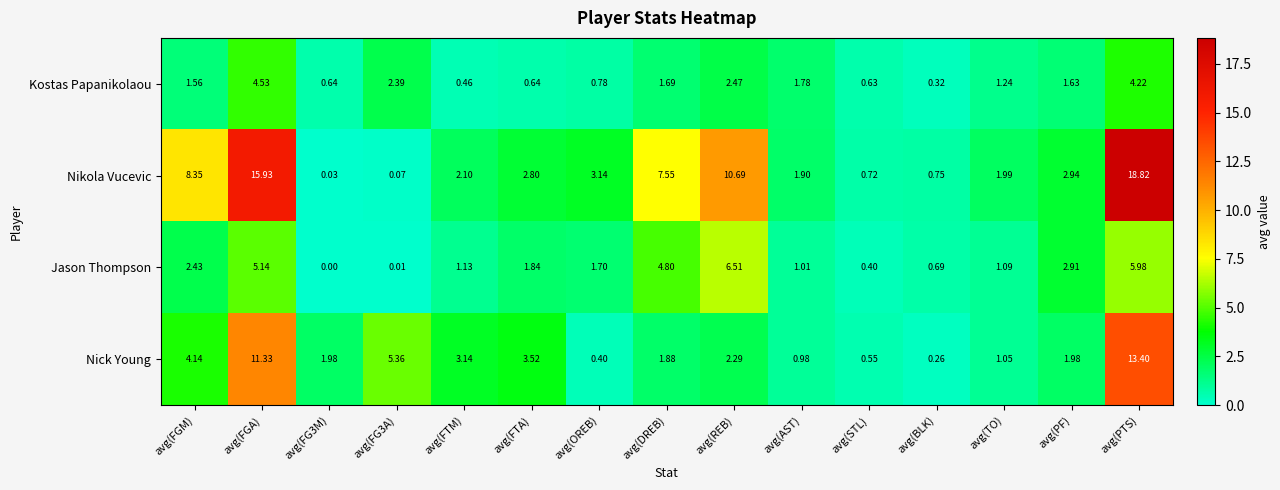

Which category has the highest value across all series?

avg(PTS)